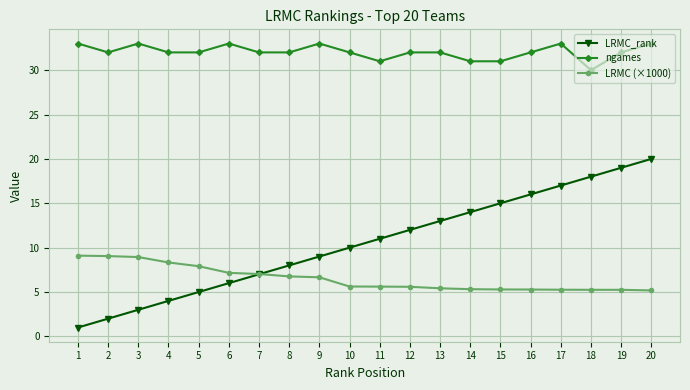

What are all the series names shown in the legend?

LRMC_rank, ngames, LRMC (×1000)